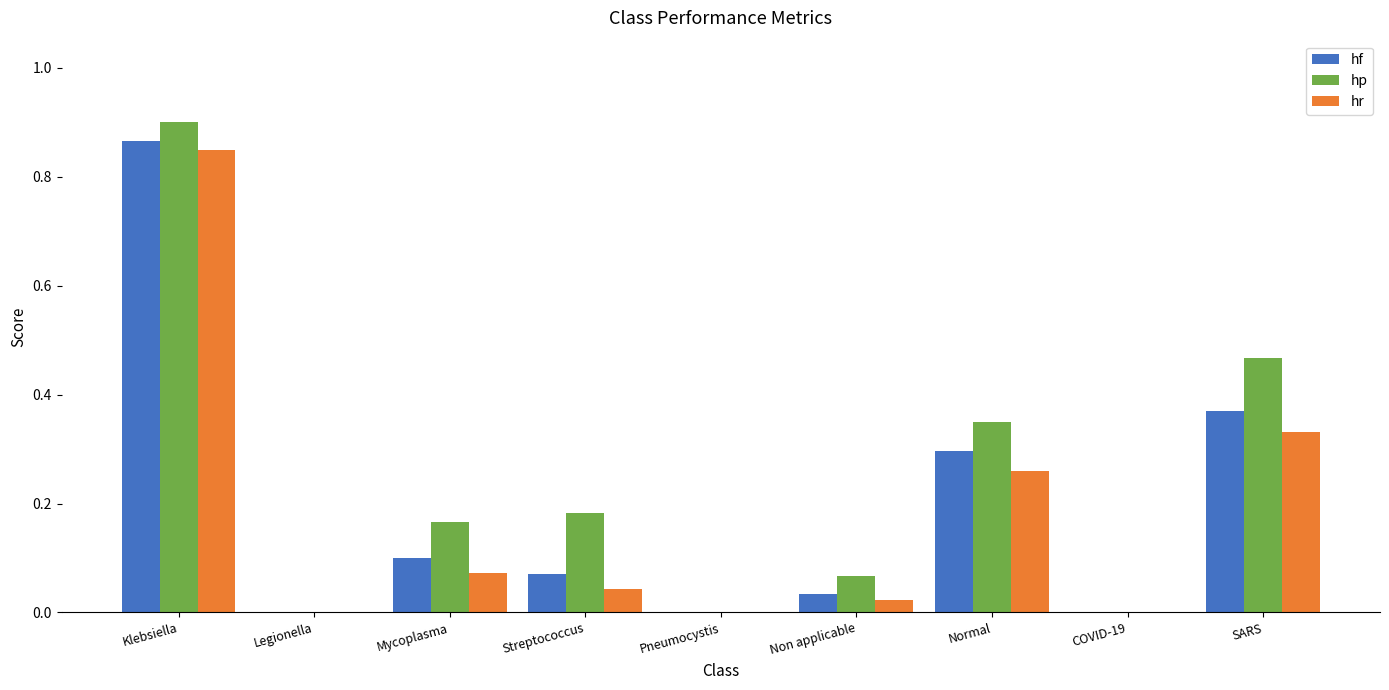

At which label does hp reach its peak?

Klebsiella